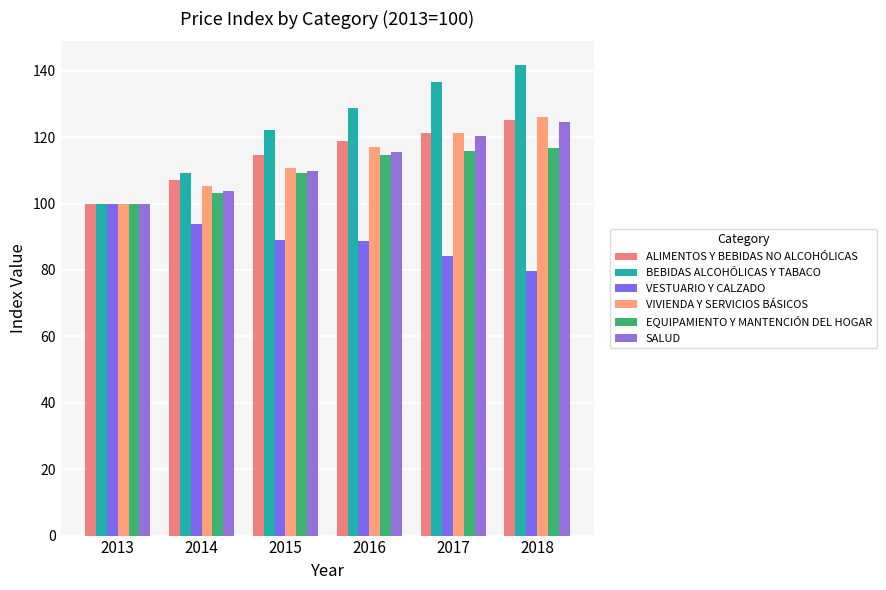

What is the maximum value for ALIMENTOS Y BEBIDAS NO ALCOHÓLICAS?

125.1